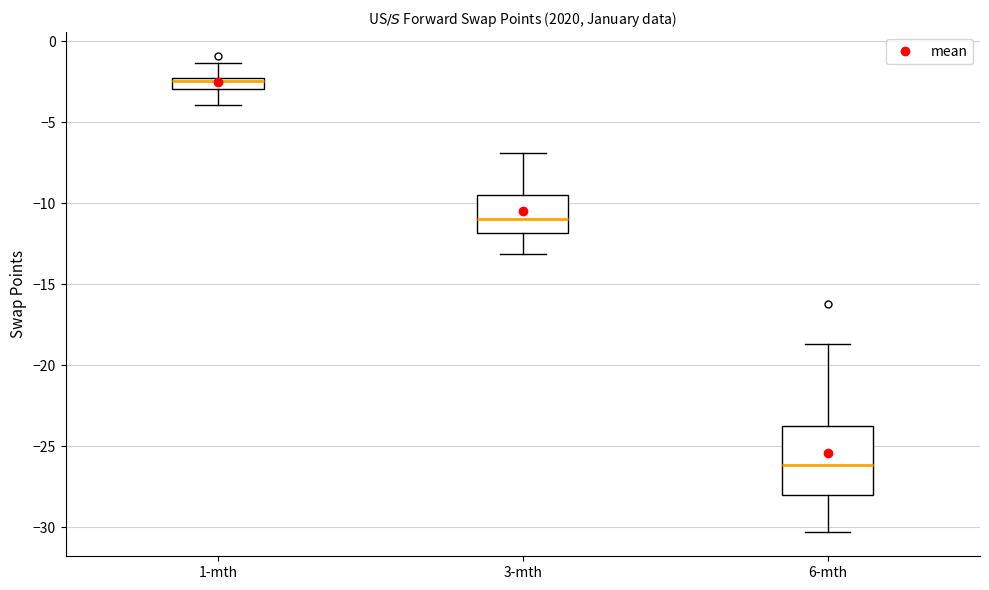

Which box is the tallest, from its lower edge to its upper edge?

6-mth